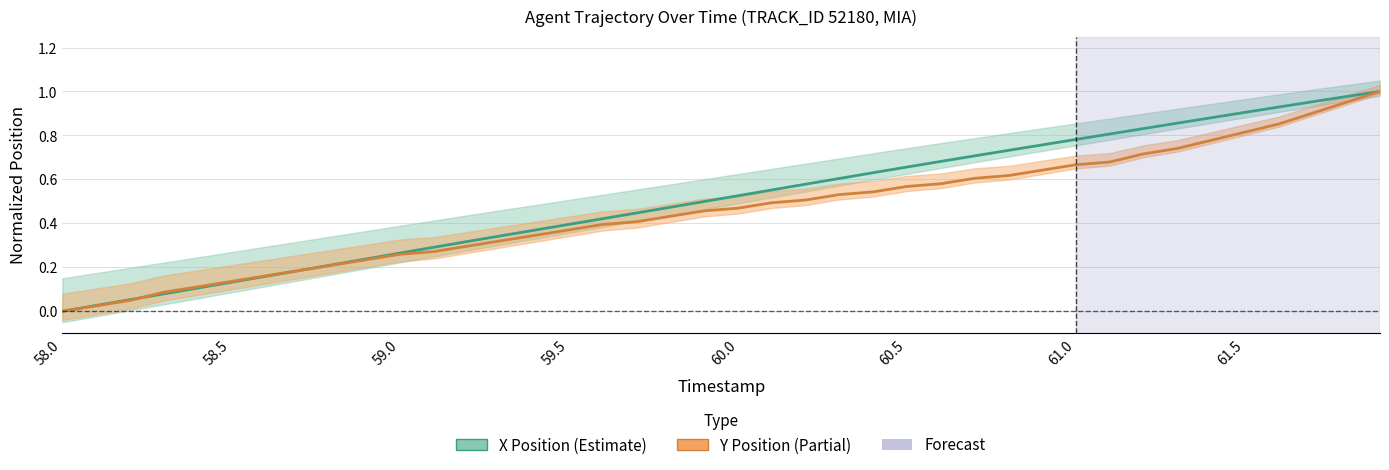

The X_center series shows 1.1 at 60.6. True or false?

False